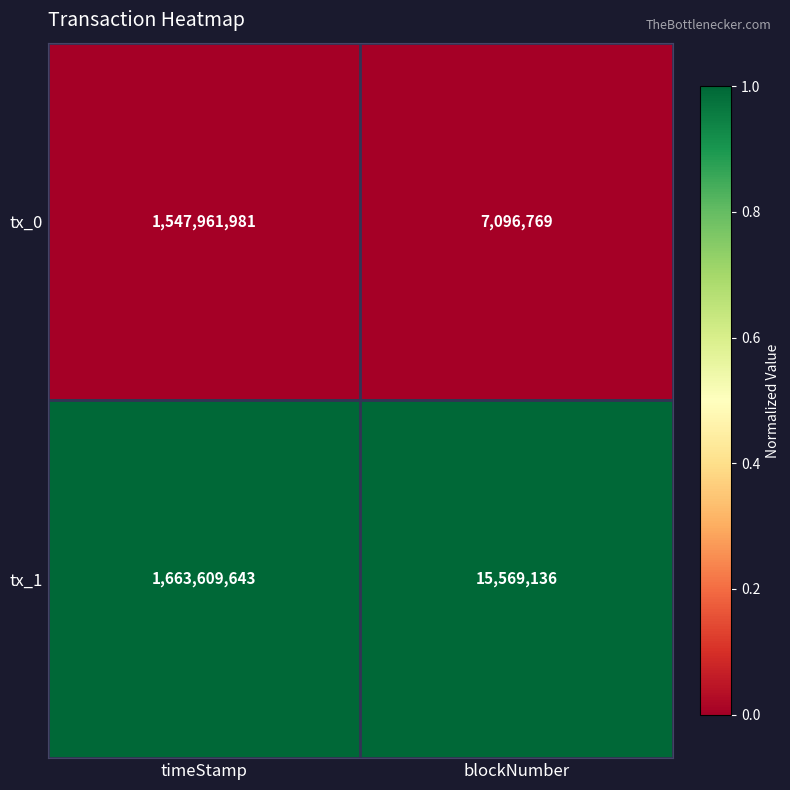

What is the difference between the highest and lowest values at timeStamp?

115647662